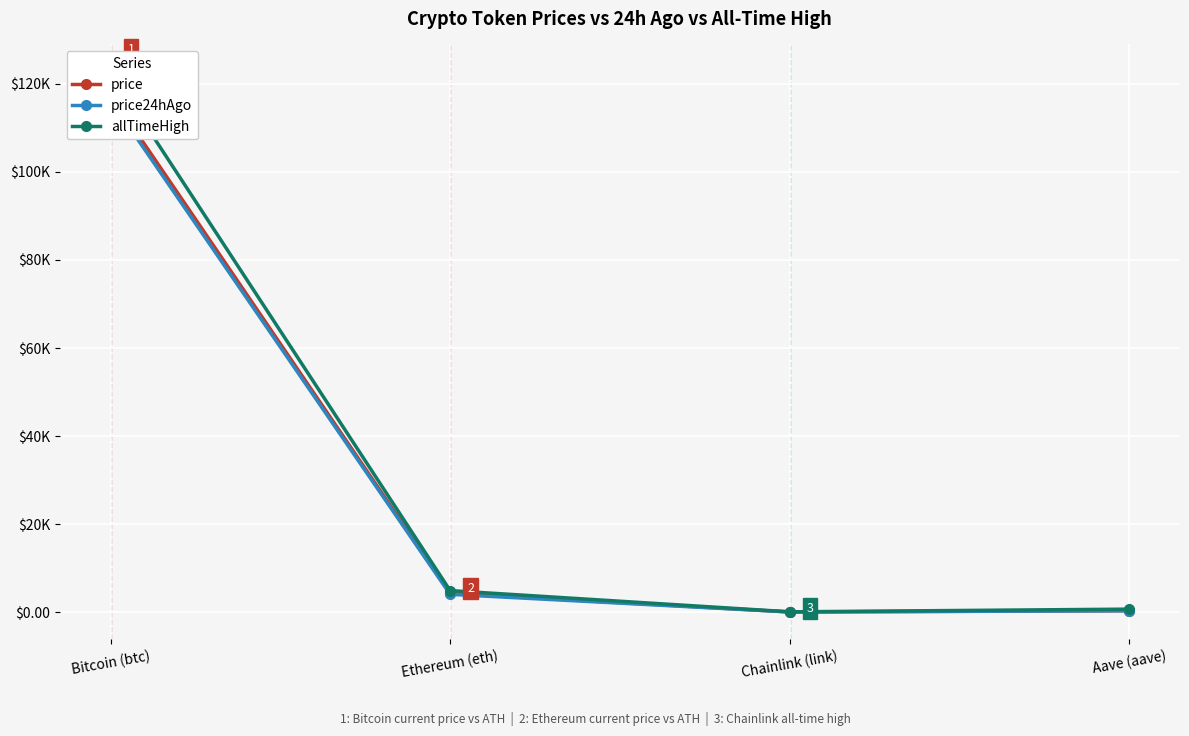

What is the difference between the maximum and minimum values in the price24hAgo series?

116348.4